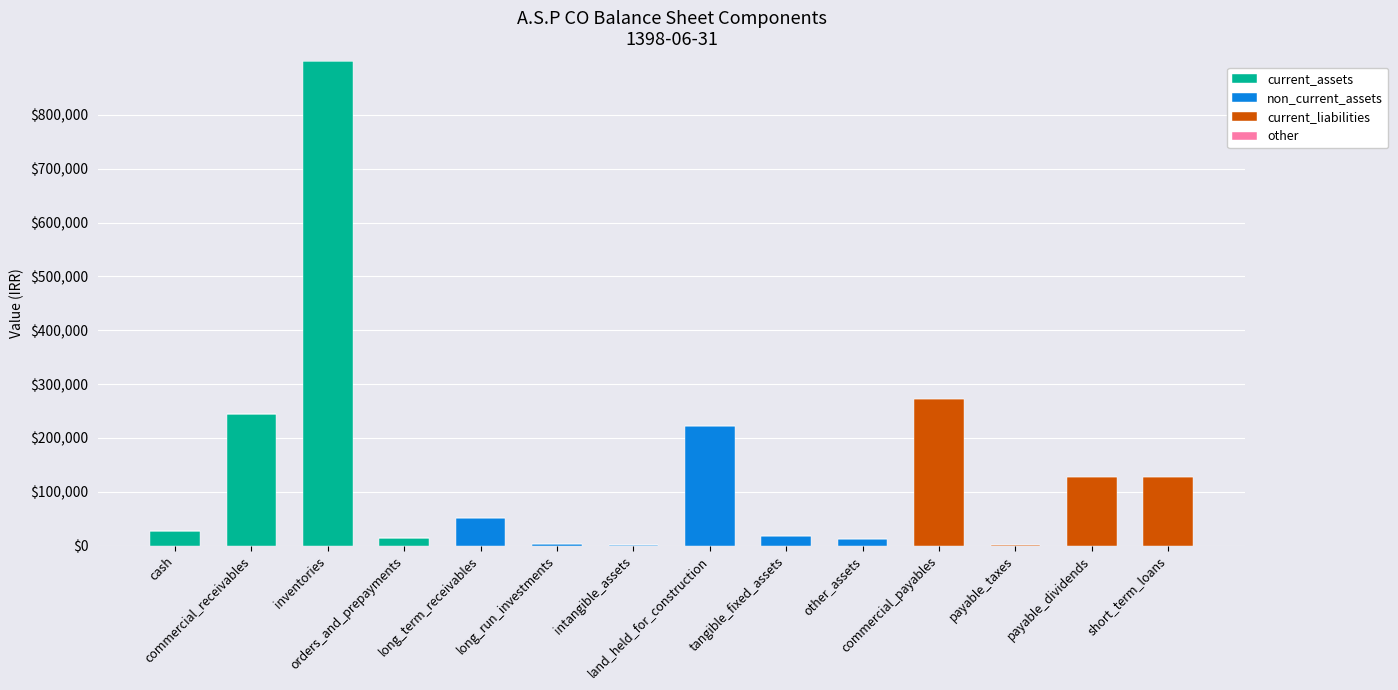

What is the highest value of the current_assets series?

899079